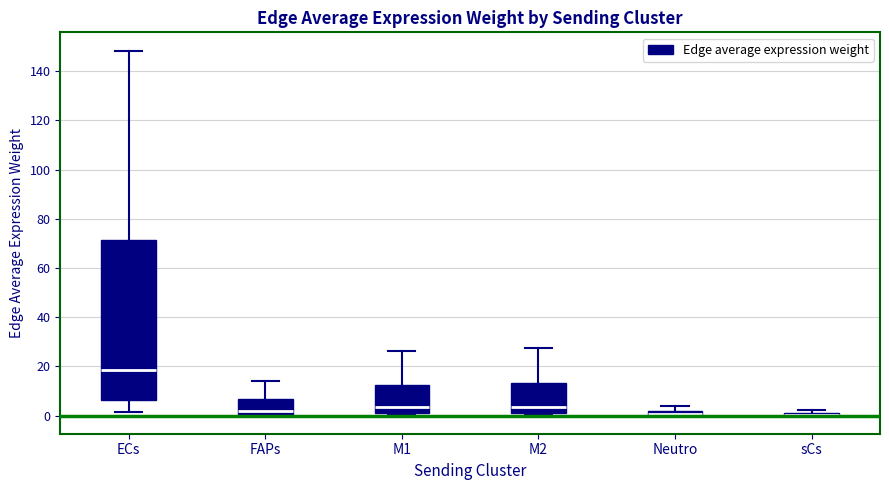

Comparing the boxes themselves (not the whiskers), which one is the tallest?

ECs